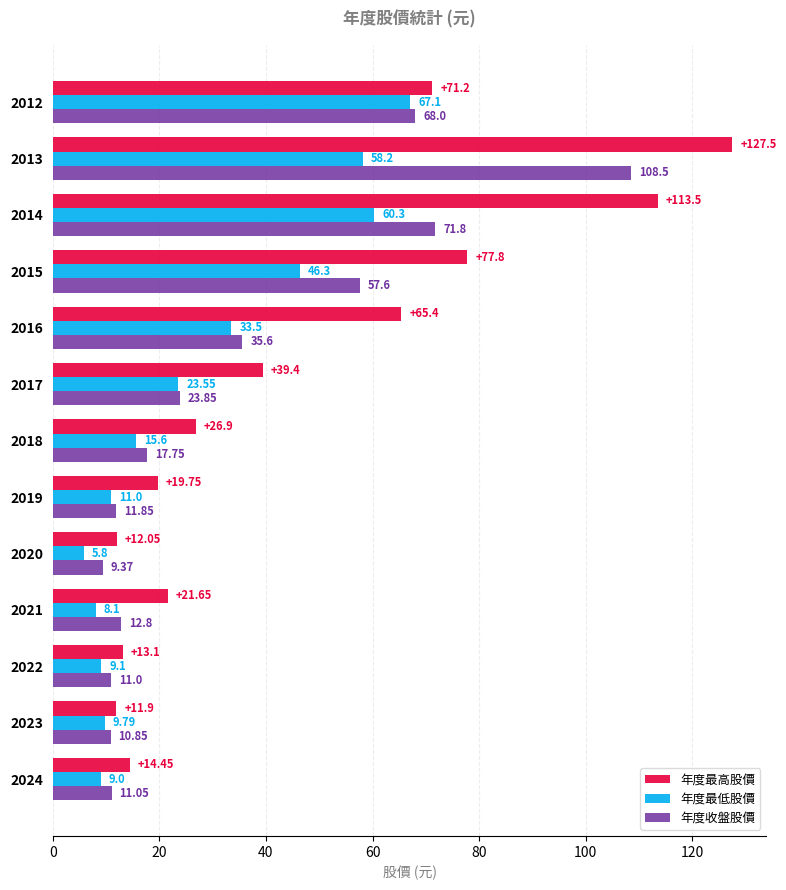

Which series has the largest total across all categories?

年度最高股價